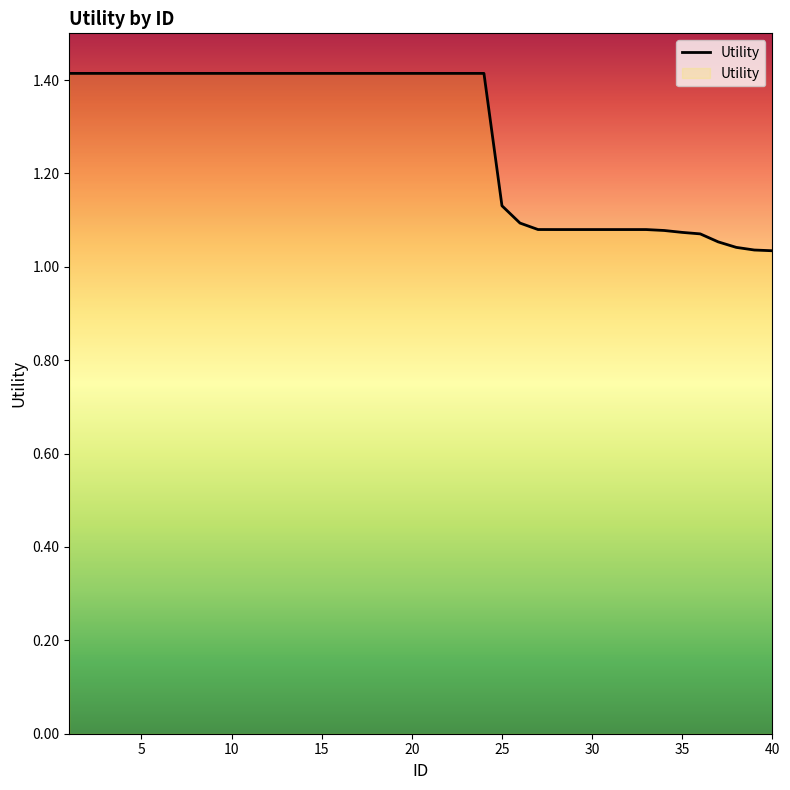

What is the difference between the maximum and minimum values?

0.4